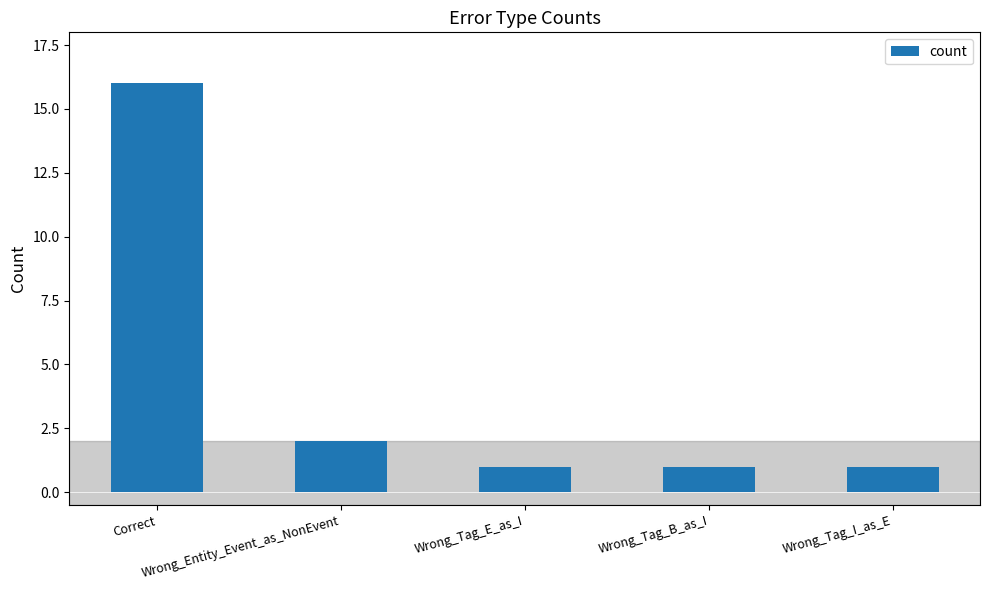

Does the chart contain stacked bars?

No